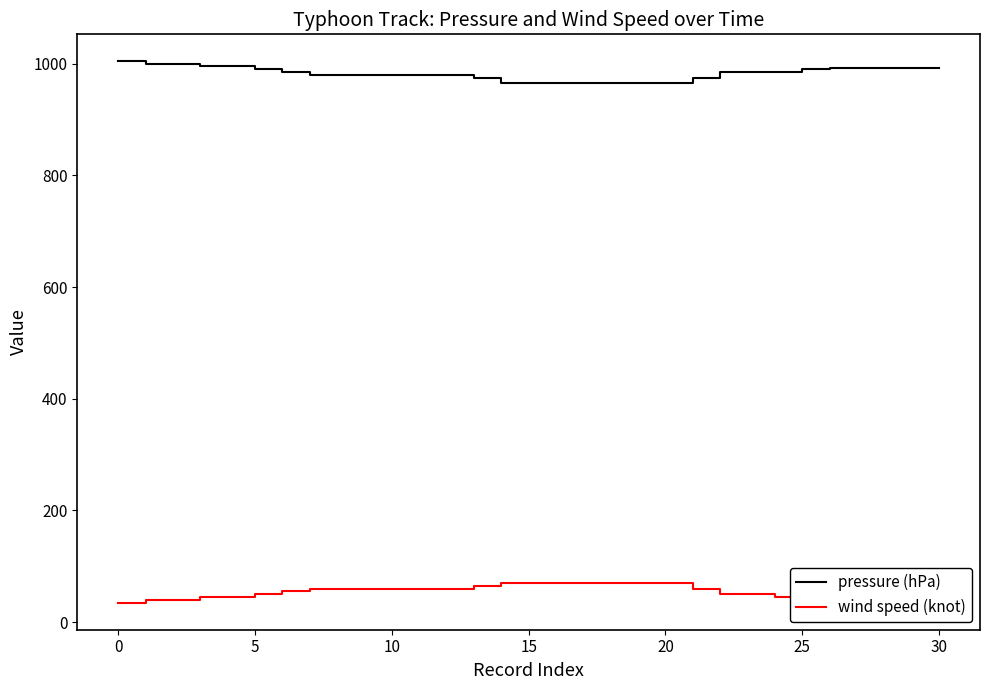

Which series has the widest spread of values?

pressure (hPa)